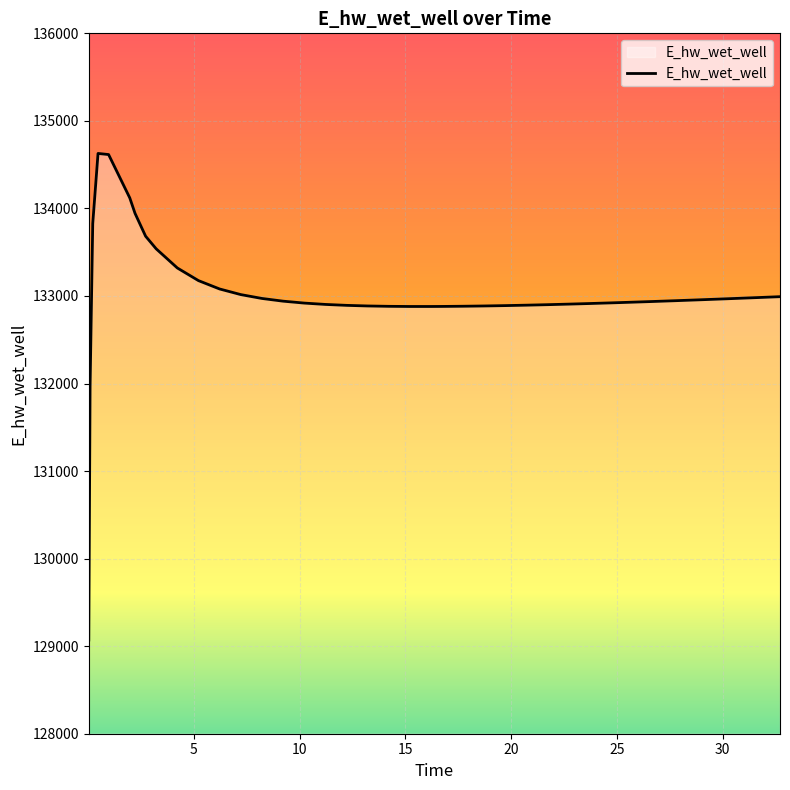

What is the maximum value shown in the chart?

134628.1